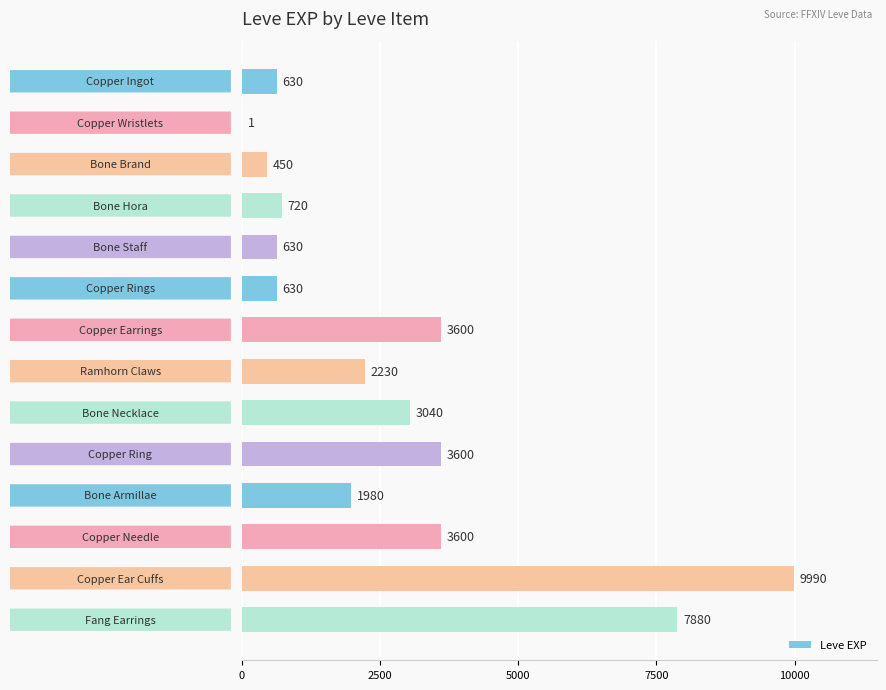

What is the maximum value shown in the chart?

9990